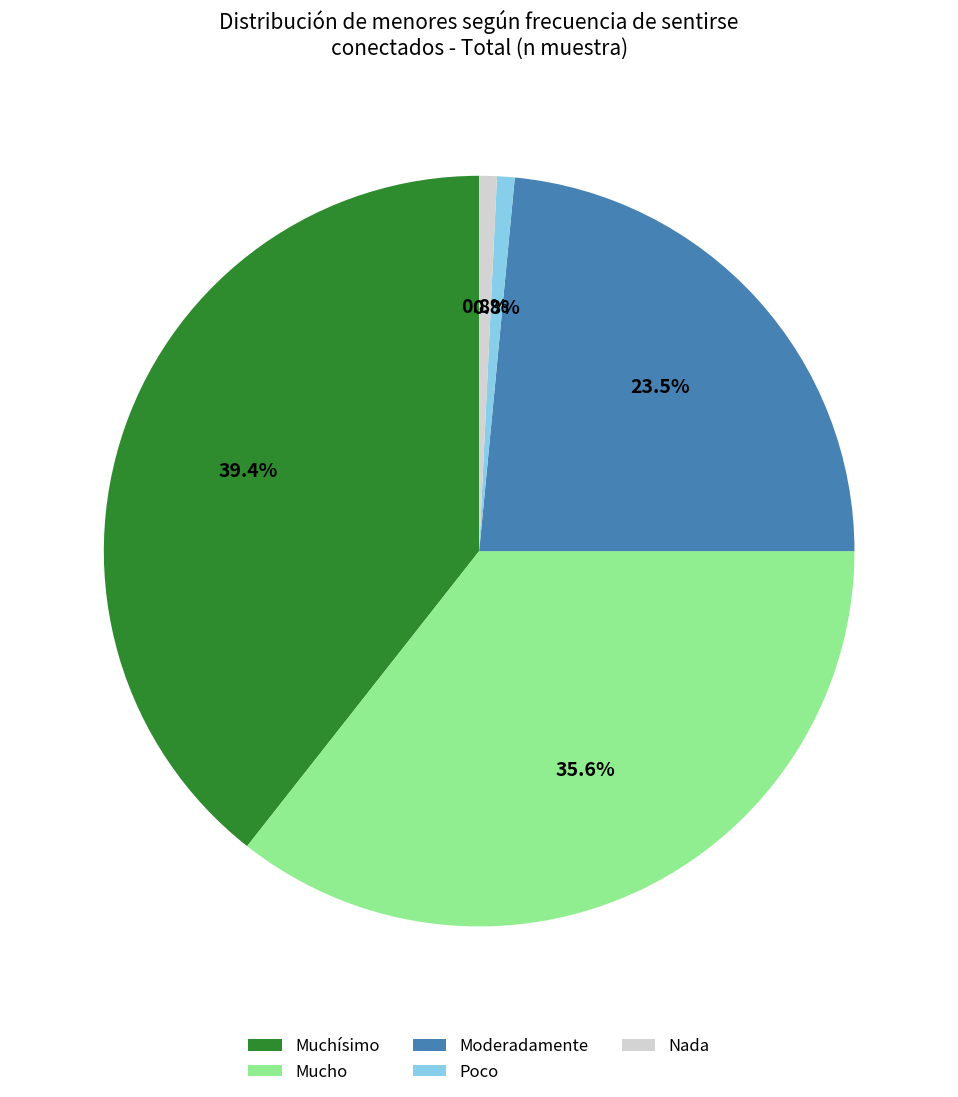

To the nearest percent, what percentage of the pie is Poco?

1%